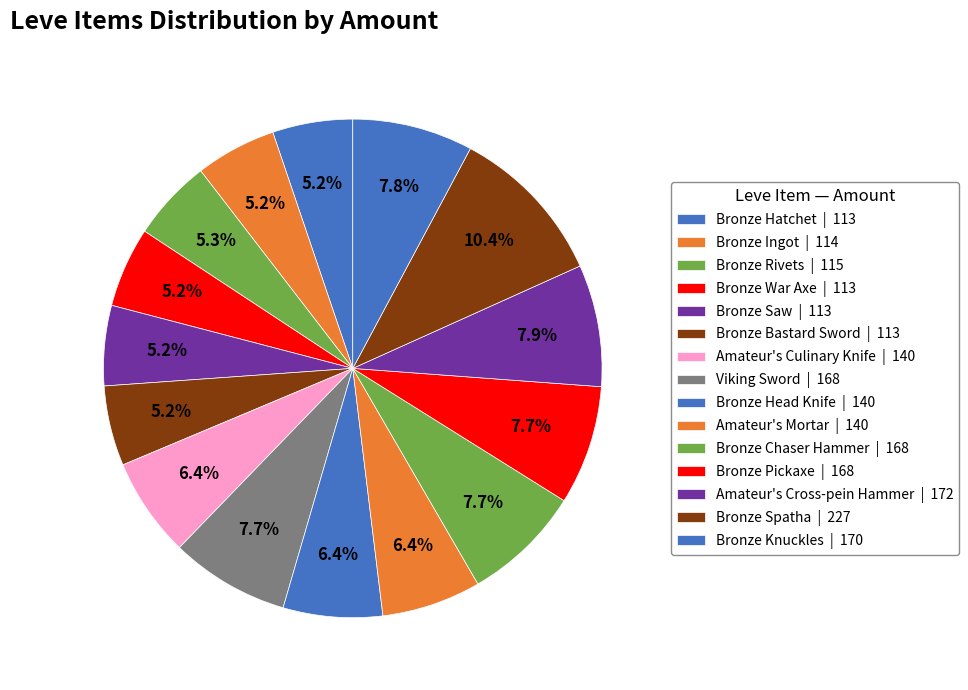

Which category has the biggest portion of the pie?

Bronze Spatha